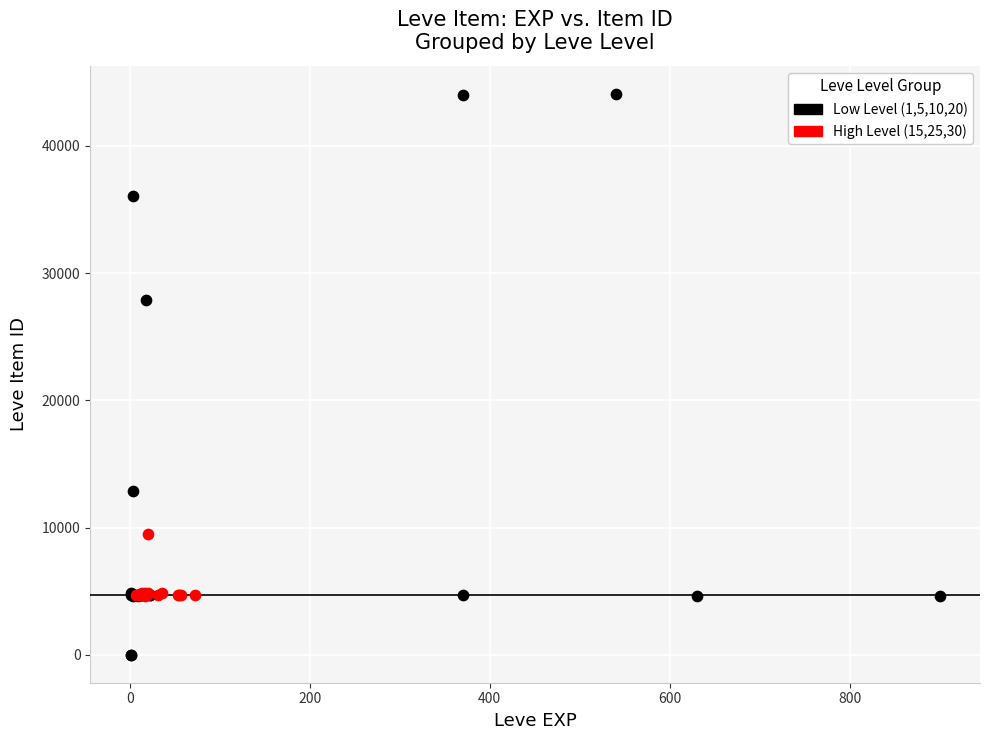

Which series reaches the maximum Y coordinate?

Low Level (1,5,10,20)